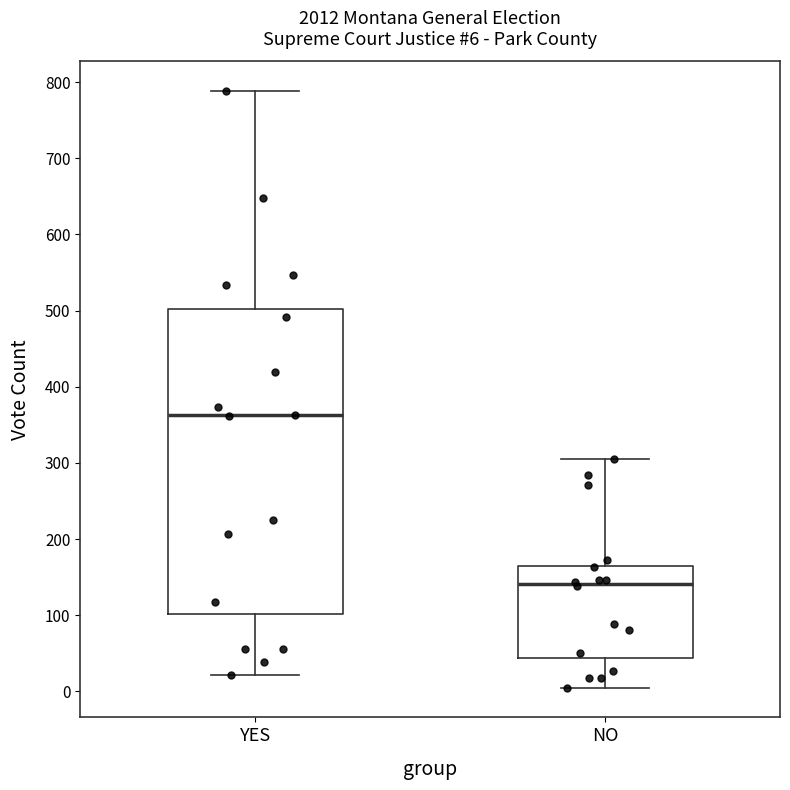

Which box has the lowest median line?

NO